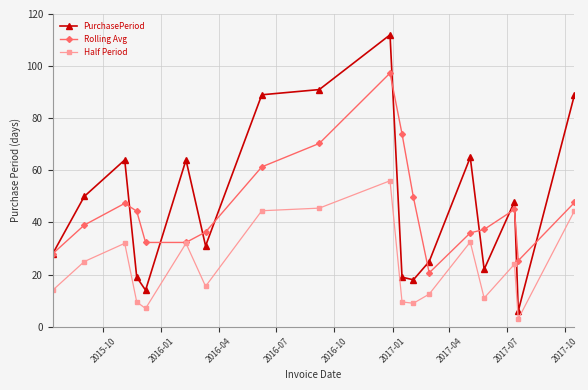

What is the value of the Half Period point at the 6th from the left?

32.0